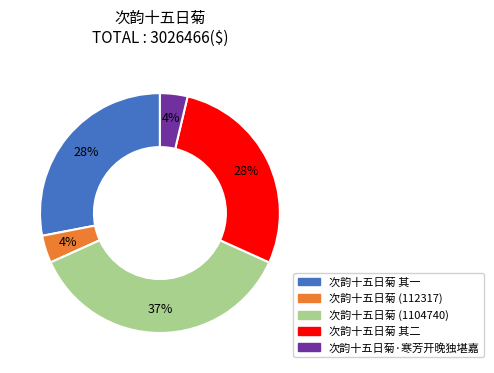

To the nearest percent, what is the difference between the largest and smallest slice percentages?

33%